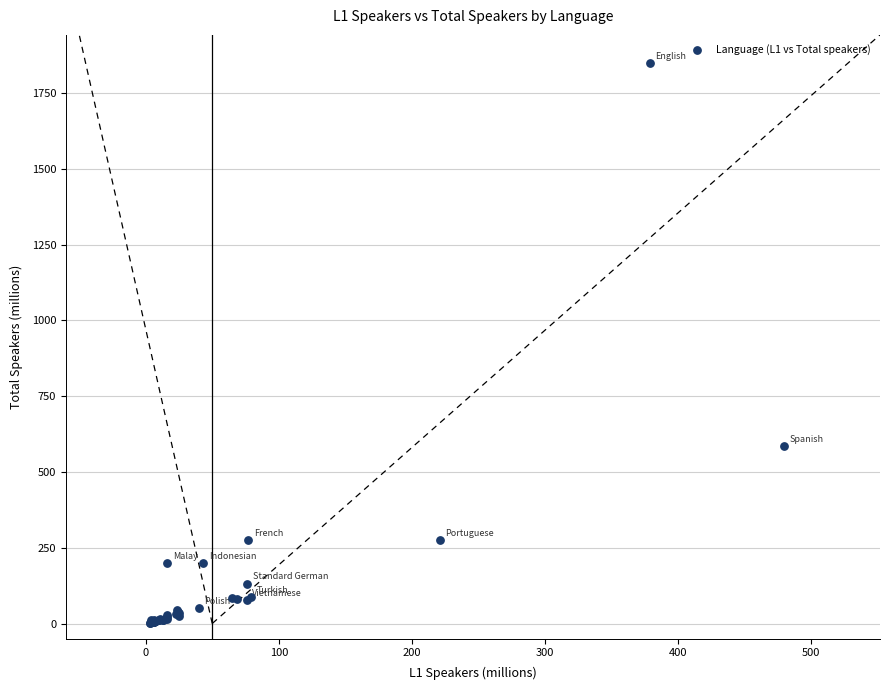

What Y value in the scatter plot is closest to 926?

586.0